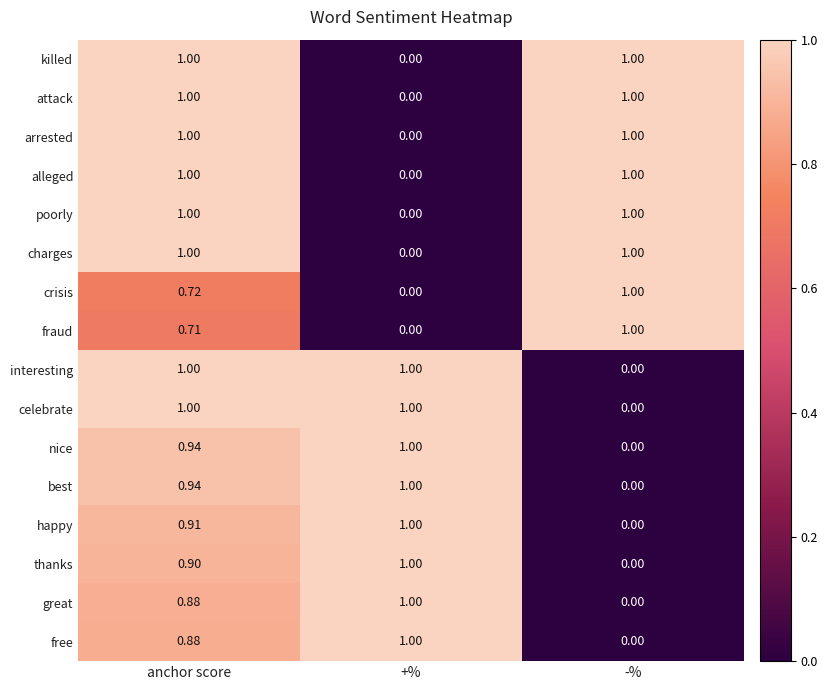

List the labels in order of fraud value, smallest first.

+%, anchor score, -%